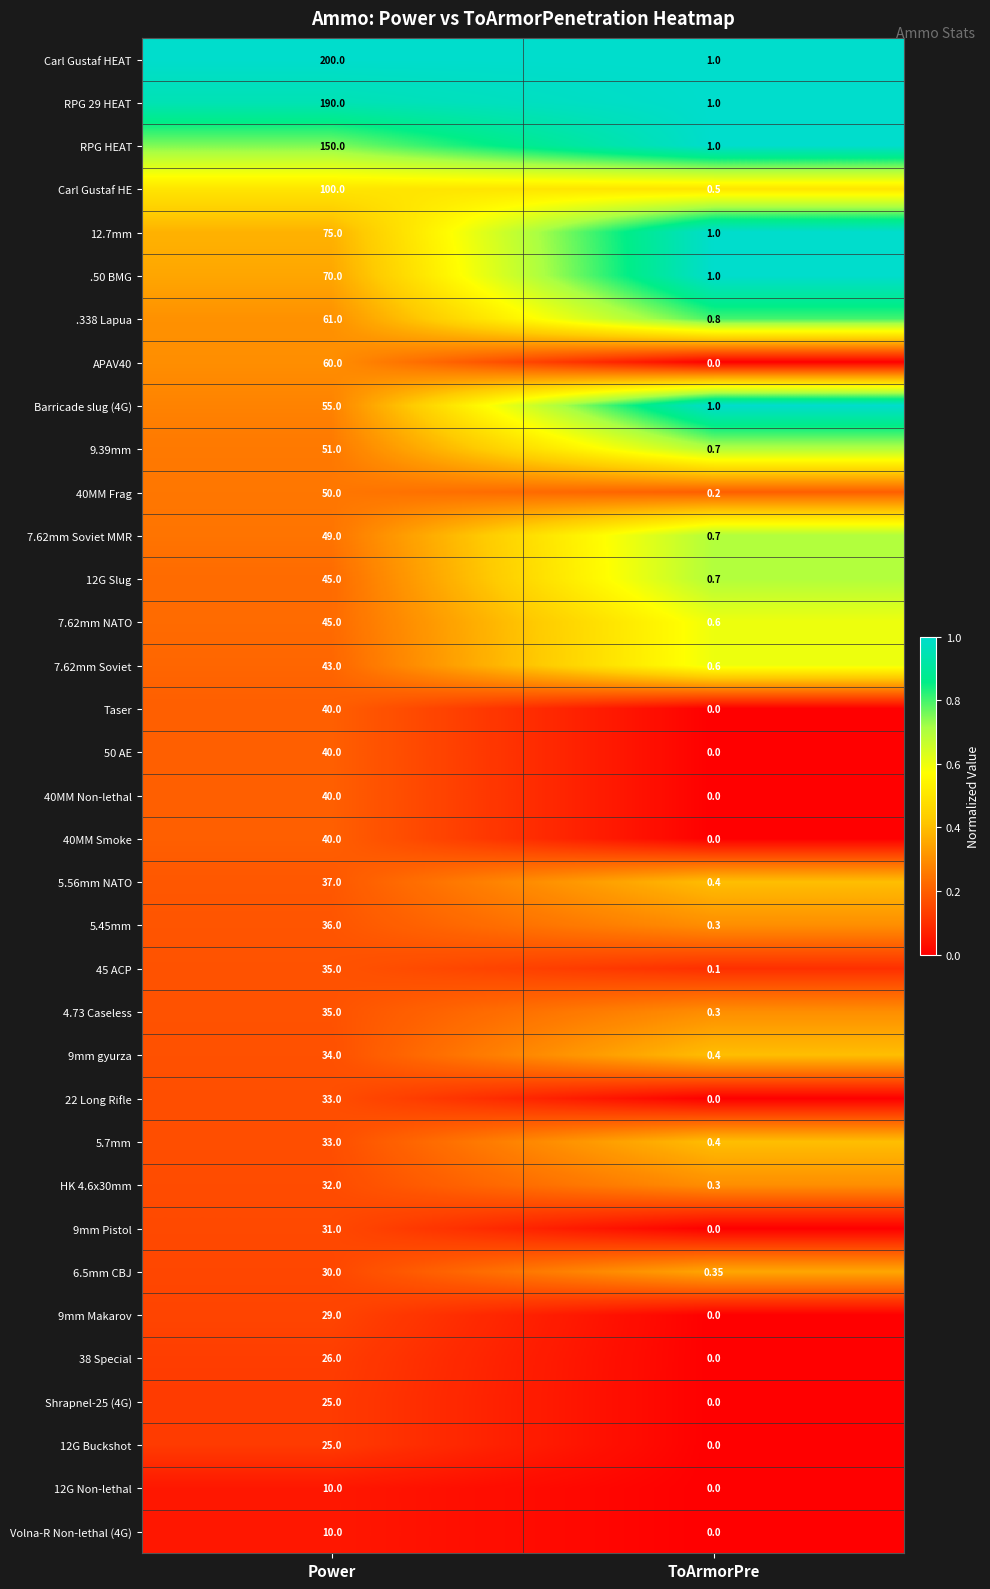

Where is RPG 29 HEAT nearest to the value 95?

ToArmorPre